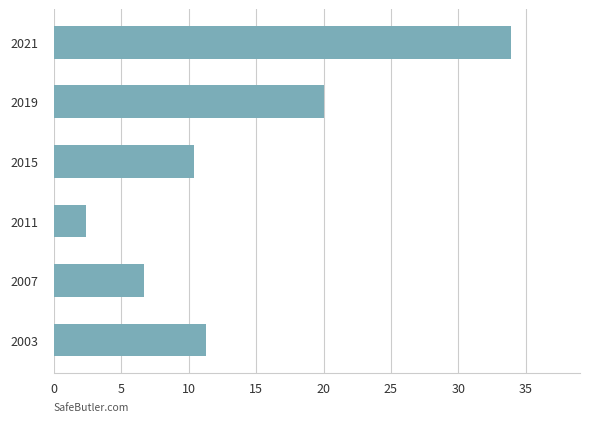

The chart shows a value of 2.4 at 2011. True or false?

True